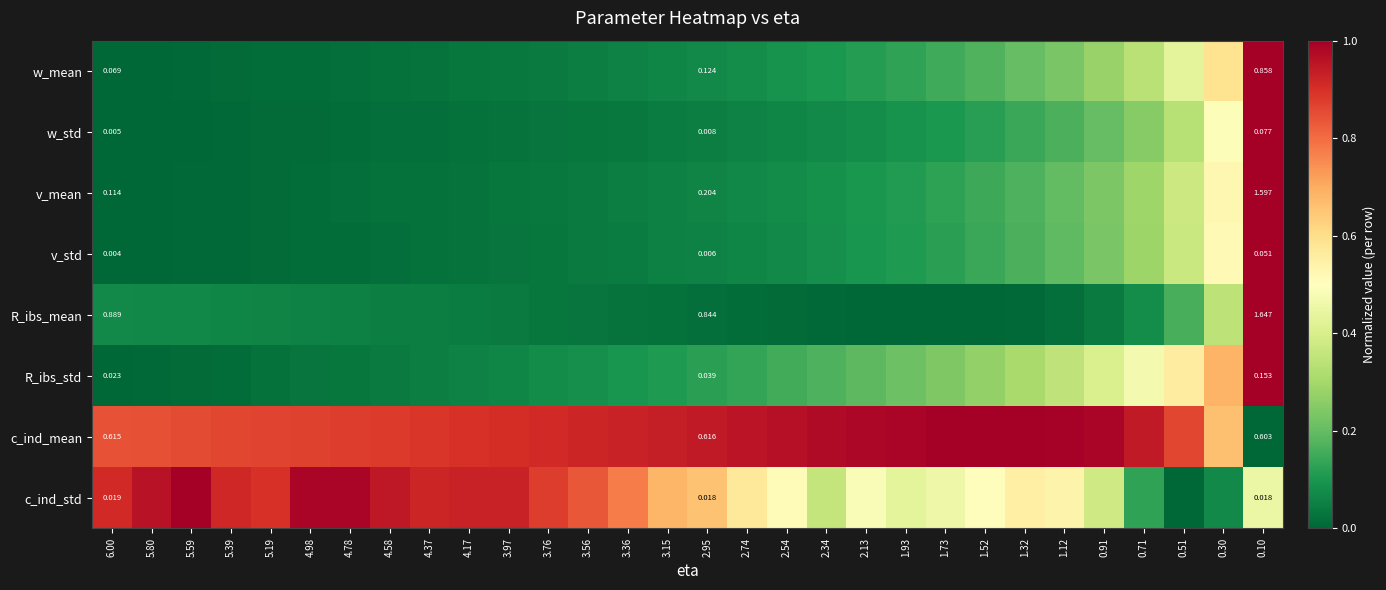

At how many categories does at least one series exceed 0?

30